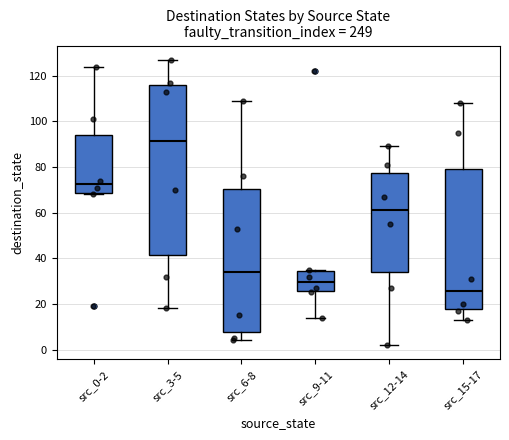

Reading left to right, transcribe this box plot: for each box, give where its median line is, the range the box spans, and where its two whiskers end, as read against the y-axis. The values are not printed on the chart, so give them approximately, as read against the axis.

src_0-2: median 72, box 68 to 94, whiskers 68 (just below the box's lower edge) to 124
src_3-5: median 92, box 42 to 116, whiskers 18 to 128
src_6-8: median 34, box 8 to 70, whiskers 4 to 110
src_9-11: median 30, box 26 to 34, whiskers 14 to 36
src_12-14: median 62, box 34 to 78, whiskers 2 to 90
src_15-17: median 26, box 18 to 80, whiskers 14 to 108